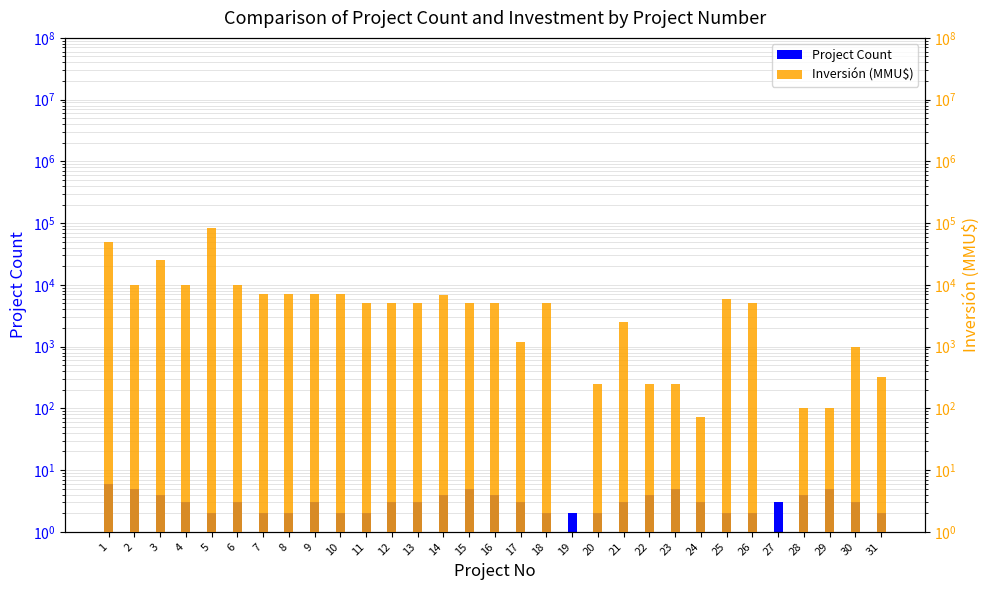

Between 2 and 29, which series saw the biggest shift?

Inversión (MMU$)